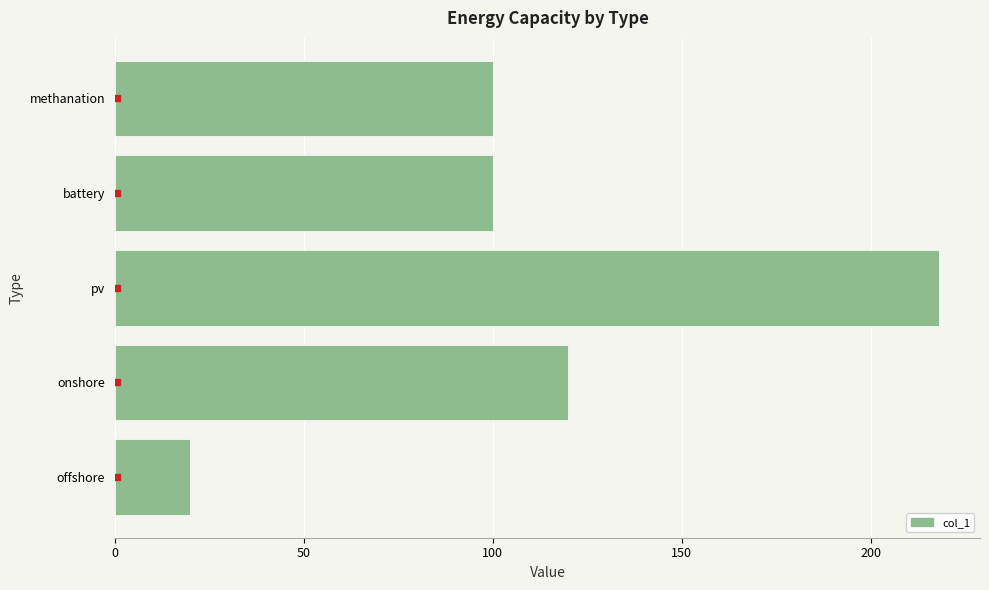

Between offshore and onshore, which is larger?

onshore